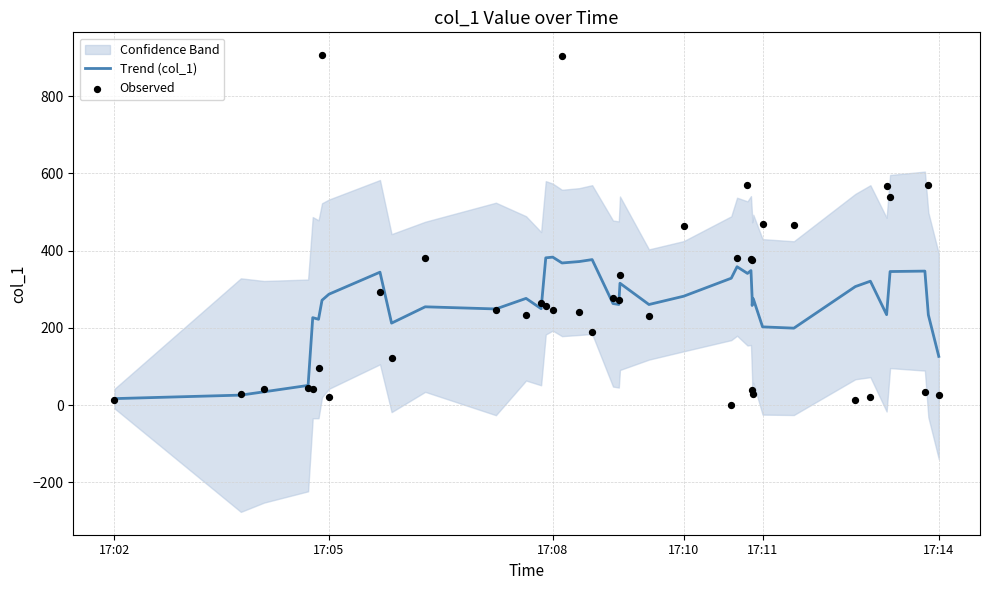

Which series has the widest spread of Y values?

Observed